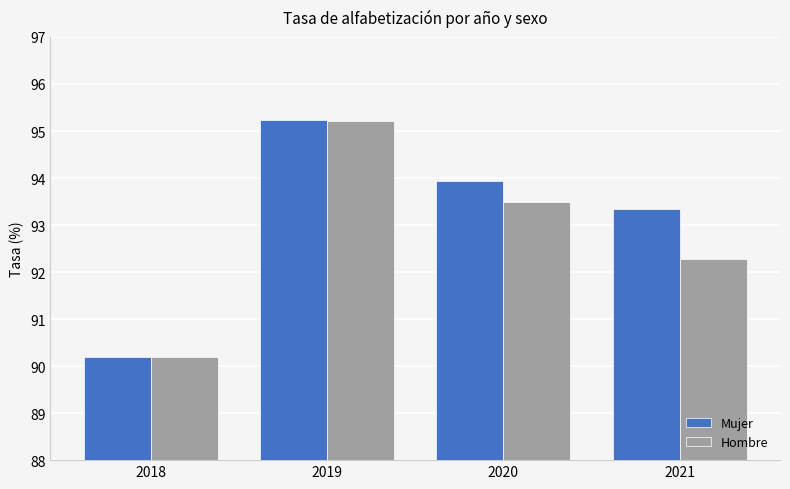

Read the Mujer value at 2018.

90.2